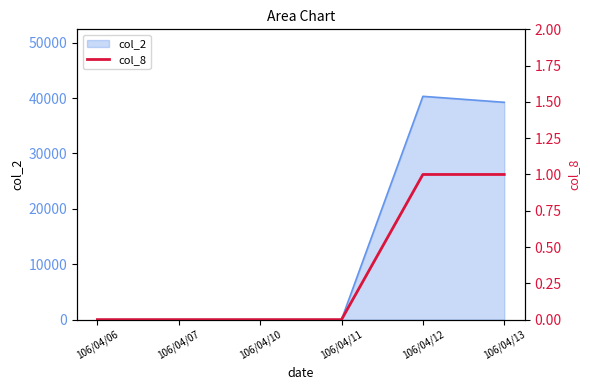

Which category has the highest value in the col_2 series?

106/04/12